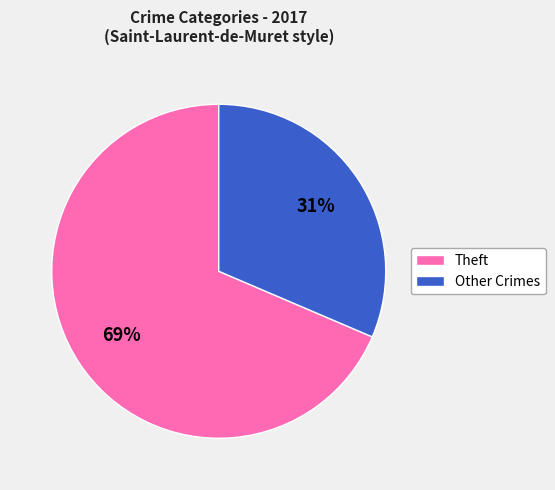

To the nearest percent, what is the average slice percentage?

50%